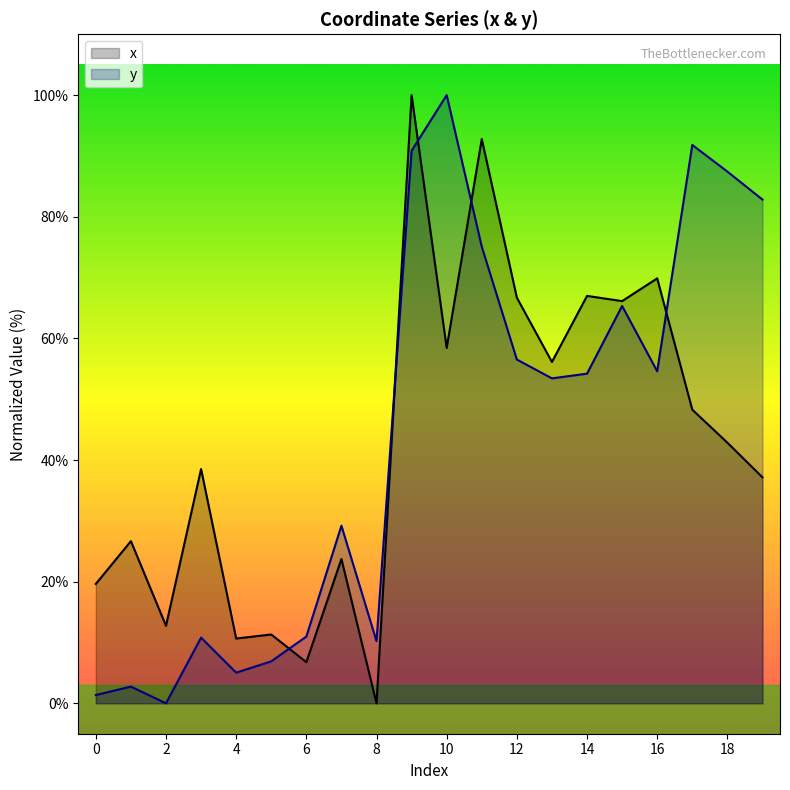

Which series has the largest total across all categories?

y